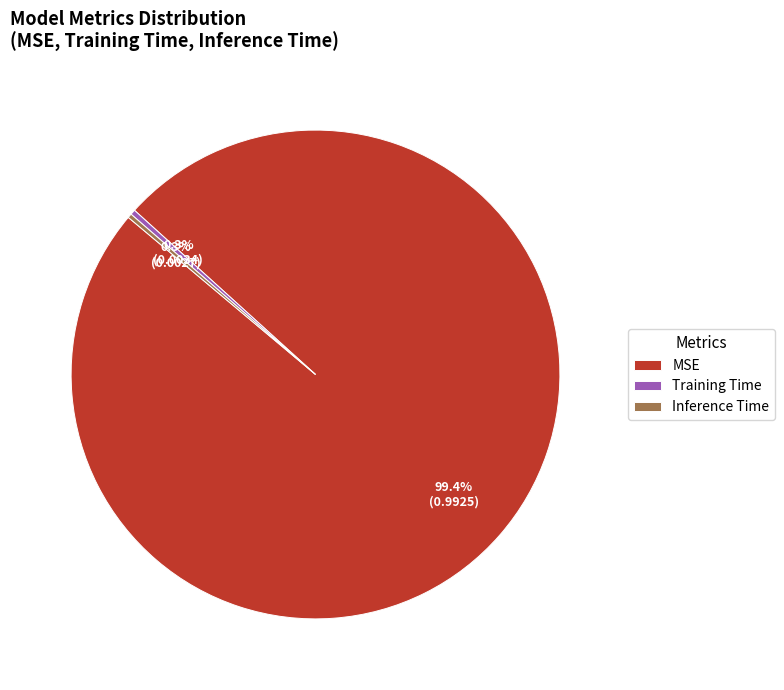

To the nearest percent, what portion does MSE represent?

99%